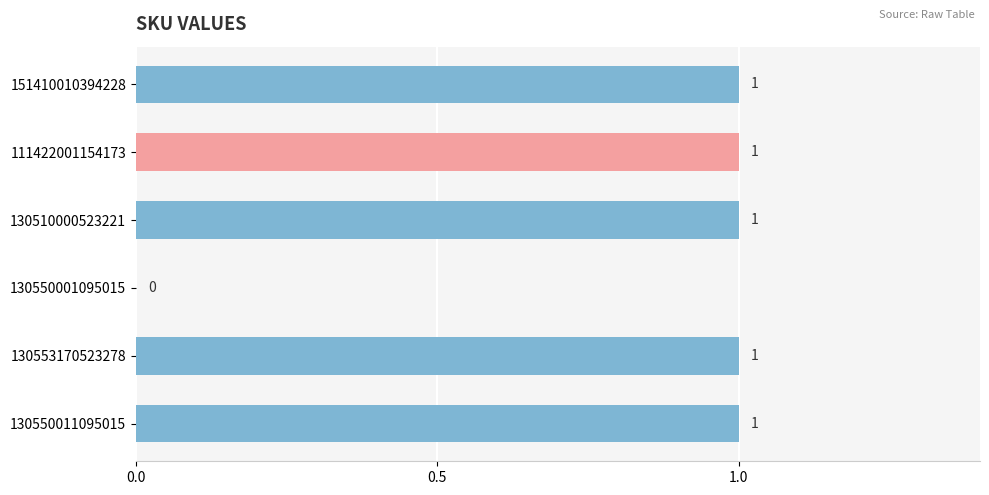

The value at 130550001095015 is -1. True or false?

False